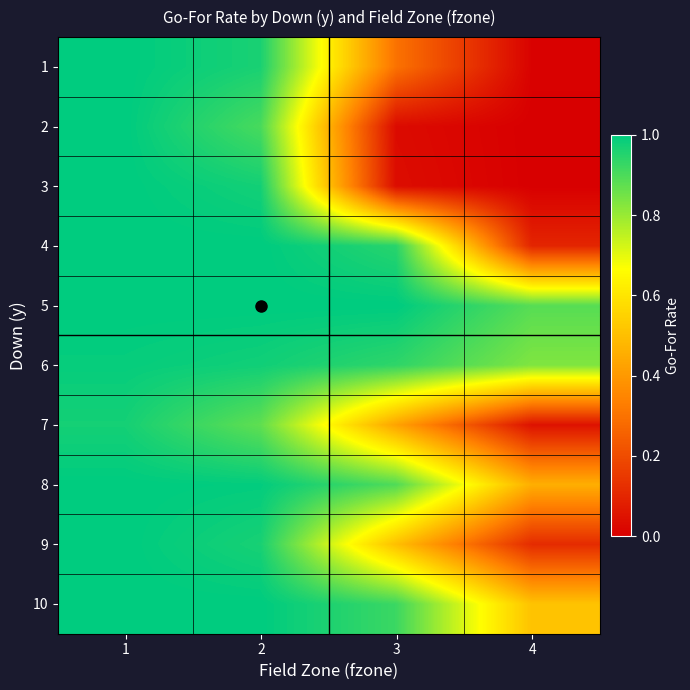

What is the maximum value shown in the chart?

1.0